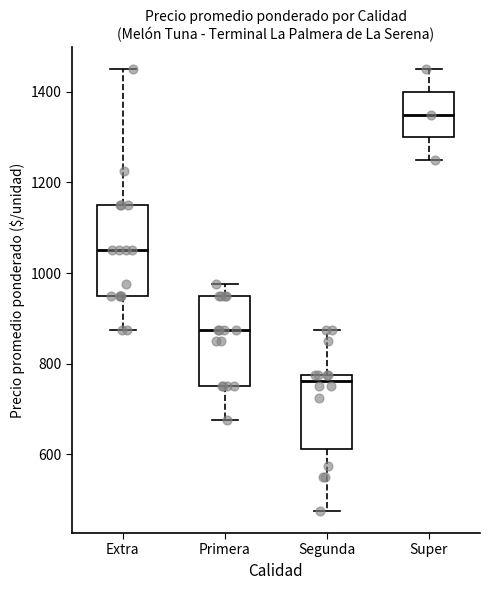

Which box has the highest median line?

Super